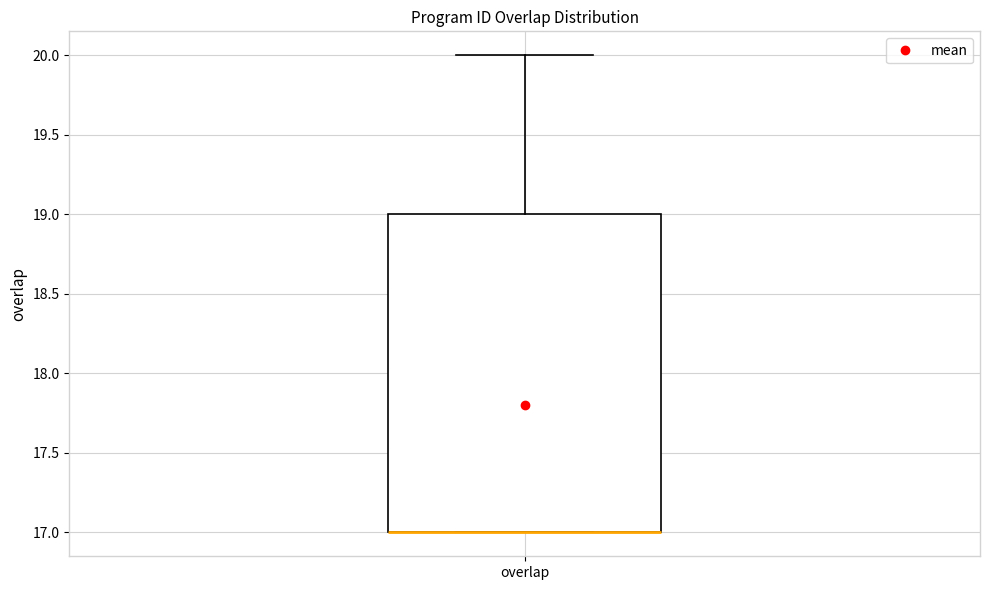

Where is the lower edge of the box for overlap on the y-axis? The values are not printed on the chart, so give them approximately, as read against the axis.

17